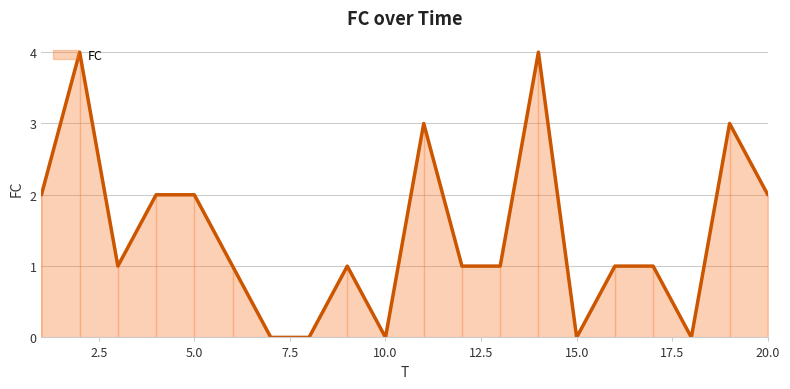

Does the chart display data point markers on the line(s)?

No